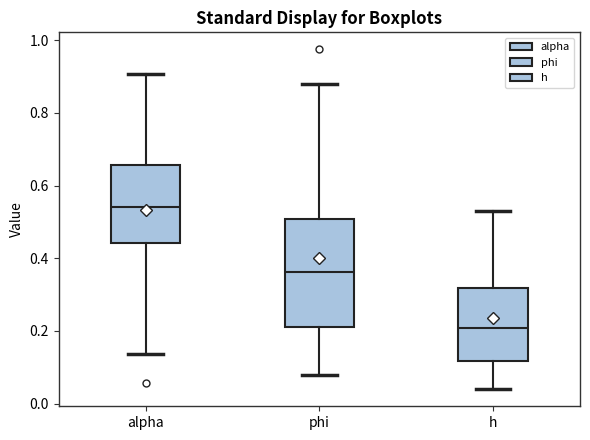

Which box's median line is the lowest?

h